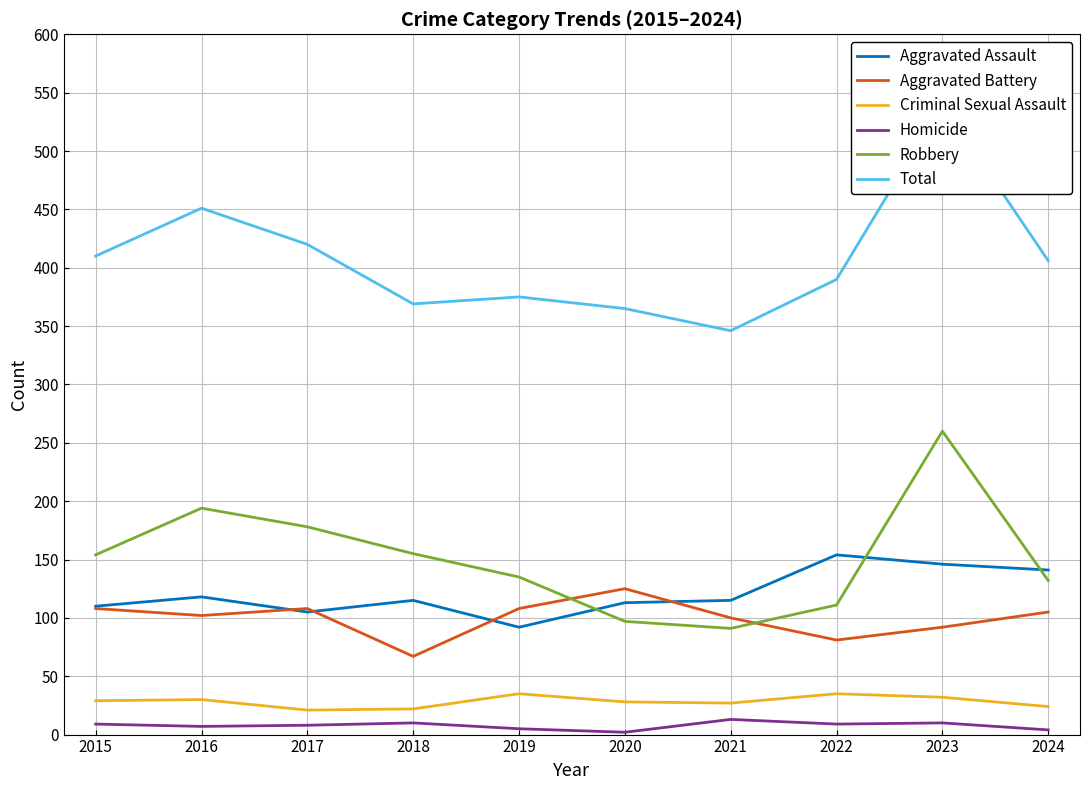

Reading left to right, list all the values displayed in this chart.

Aggravated Assault: 110	118	105	115	92	113	115	154	146	141
Aggravated Battery: 108	102	108	67	108	125	100	81	92	105
Criminal Sexual Assault: 29	30	21	22	35	28	27	35	32	24
Homicide: 9	7	8	10	5	2	13	9	10	4
Robbery: 154	194	178	155	135	97	91	111	260	132
Total: 410	451	420	369	375	365	346	390	540	406